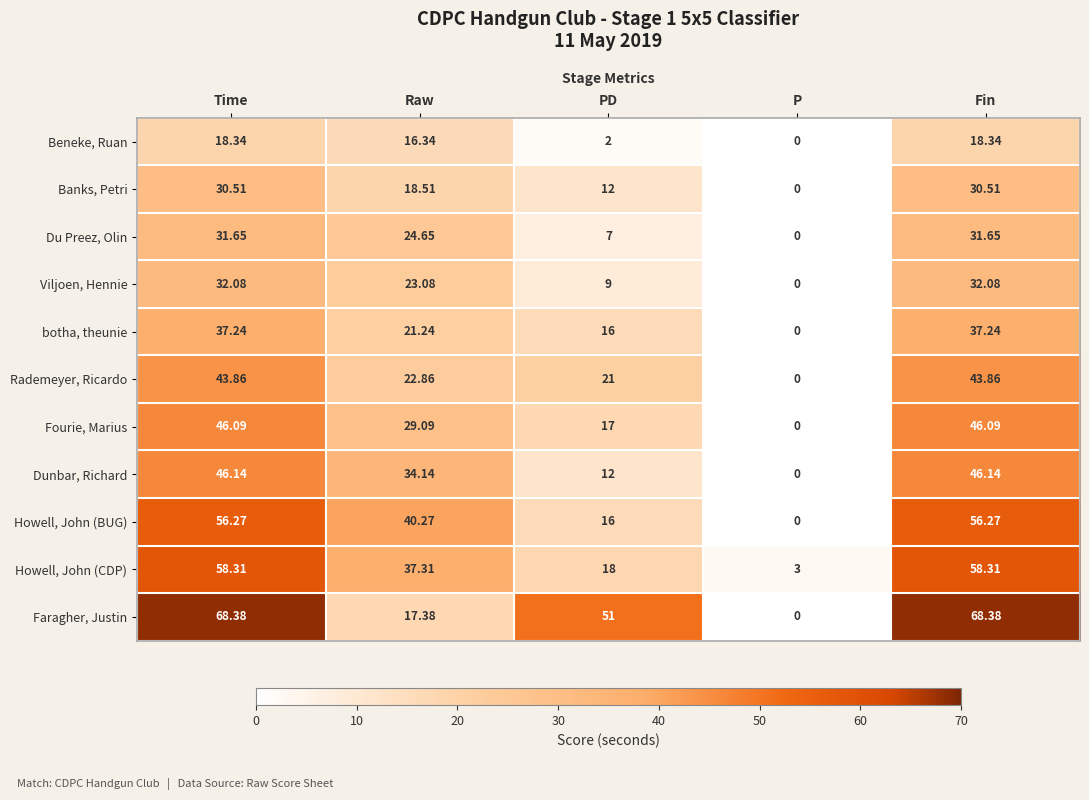

Which series has the largest total across all categories?

Faragher, Justin